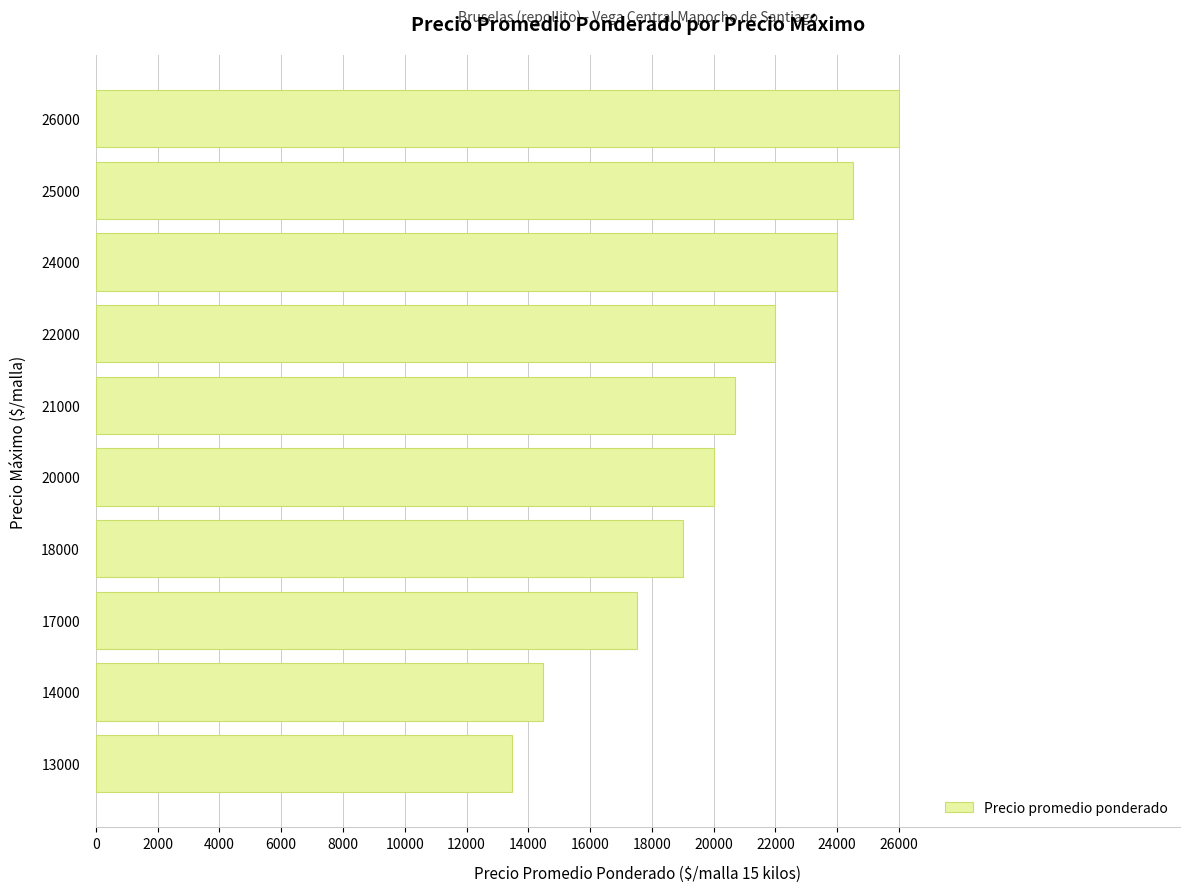

What is the smallest value displayed?

13480